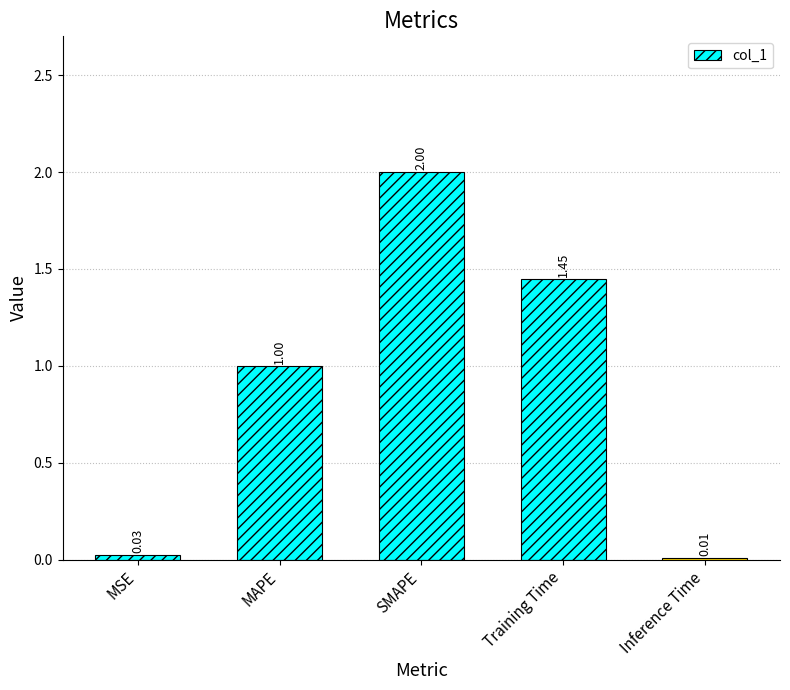

Which category has the highest value across all series?

SMAPE